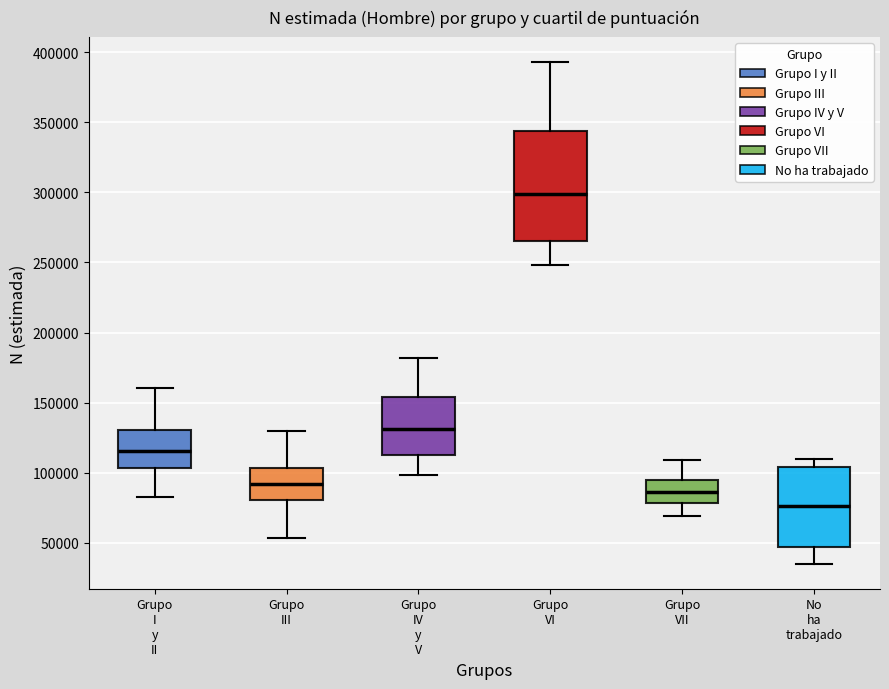

Comparing the boxes themselves (not the whiskers), which one is the tallest?

Grupo VI